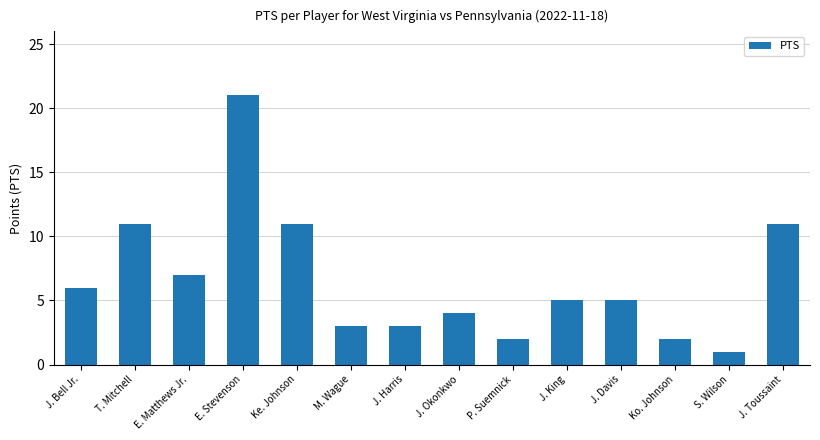

Are the bars horizontal?

No